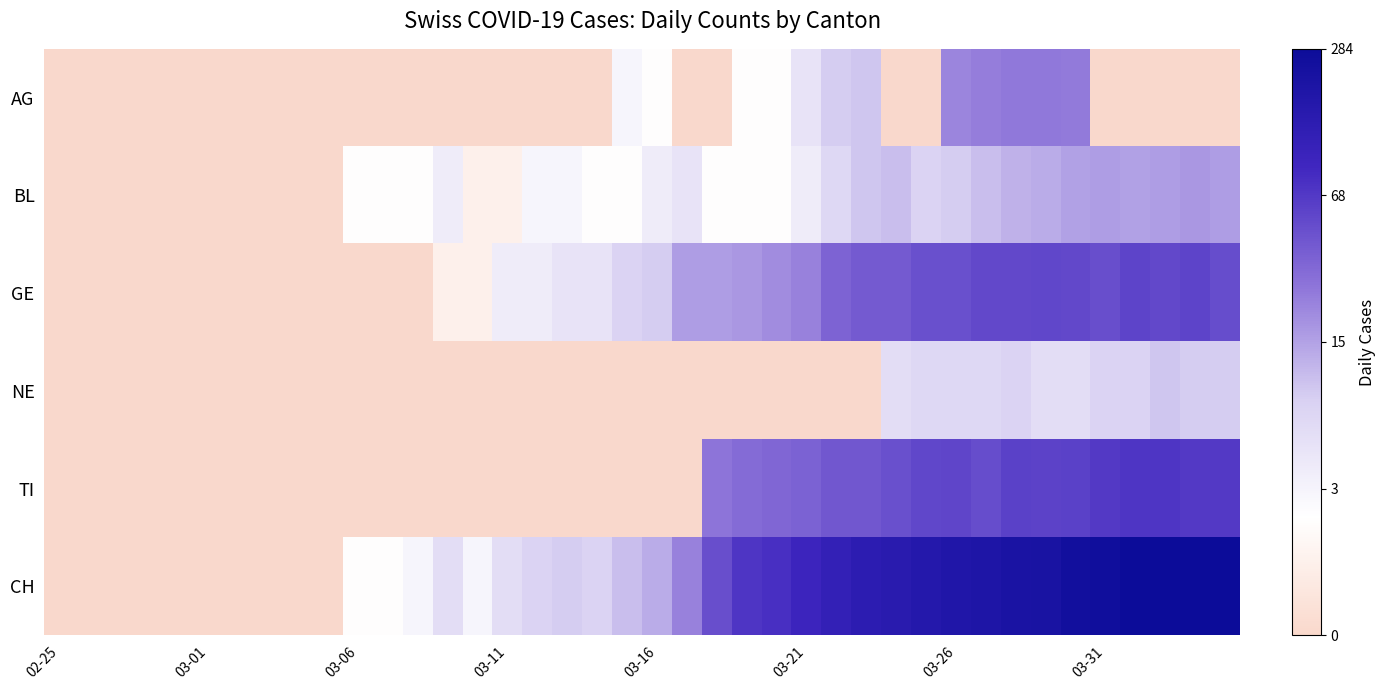

Reading left to right, extract all data points from this chart.

AG: 0.0	0.0	0.0	0.0	0.0	0.0	0.0	0.0	0.0	0.0	0.0	0.0	0.0	0.0	0.0	0.0	0.0	0.0	0.0	2.0	1.6	0.0	0.0	1.6	1.6	2.6	3.3	3.5	0.0	0.0	4.6	4.7	4.8	4.8	4.8	0.0	0.0	0.0	0.0	0.0
BL: 0.0	0.0	0.0	0.0	0.0	0.0	0.0	0.0	0.0	0.0	1.6	1.6	1.6	2.3	1.0	1.0	2.0	2.0	1.6	1.6	2.3	2.6	1.6	1.6	1.6	2.3	3.0	3.5	3.6	3.2	3.3	3.6	3.8	3.9	4.1	4.2	4.1	4.2	4.2	4.2
GE: 0.0	0.0	0.0	0.0	0.0	0.0	0.0	0.0	0.0	0.0	0.0	0.0	0.0	1.0	1.0	2.3	2.3	2.6	2.6	3.2	3.3	4.2	4.2	4.2	4.5	4.6	5.2	5.4	5.4	5.6	5.6	5.8	5.8	5.8	5.8	5.6	5.9	5.8	5.9	5.7
NE: 0.0	0.0	0.0	0.0	0.0	0.0	0.0	0.0	0.0	0.0	0.0	0.0	0.0	0.0	0.0	0.0	0.0	0.0	0.0	0.0	0.0	0.0	0.0	0.0	0.0	0.0	0.0	0.0	2.8	3.0	3.0	3.0	3.2	2.8	2.8	3.2	3.2	3.5	3.3	3.3
TI: 0.0	0.0	0.0	0.0	0.0	0.0	0.0	0.0	0.0	0.0	0.0	0.0	0.0	0.0	0.0	0.0	0.0	0.0	0.0	0.0	0.0	0.0	4.9	5.0	5.1	5.2	5.5	5.5	5.6	5.8	5.8	5.7	5.9	5.9	6.0	6.1	6.2	6.2	6.1	6.1
CH: 0.0	0.0	0.0	0.0	0.0	0.0	0.0	0.0	0.0	0.0	1.6	1.6	2.0	2.8	2.0	2.8	3.2	3.3	3.2	3.6	3.9	4.6	5.6	6.2	6.3	6.6	6.9	7.1	7.2	7.4	7.5	7.6	7.7	7.7	7.9	8.0	8.1	8.1	8.2	8.1